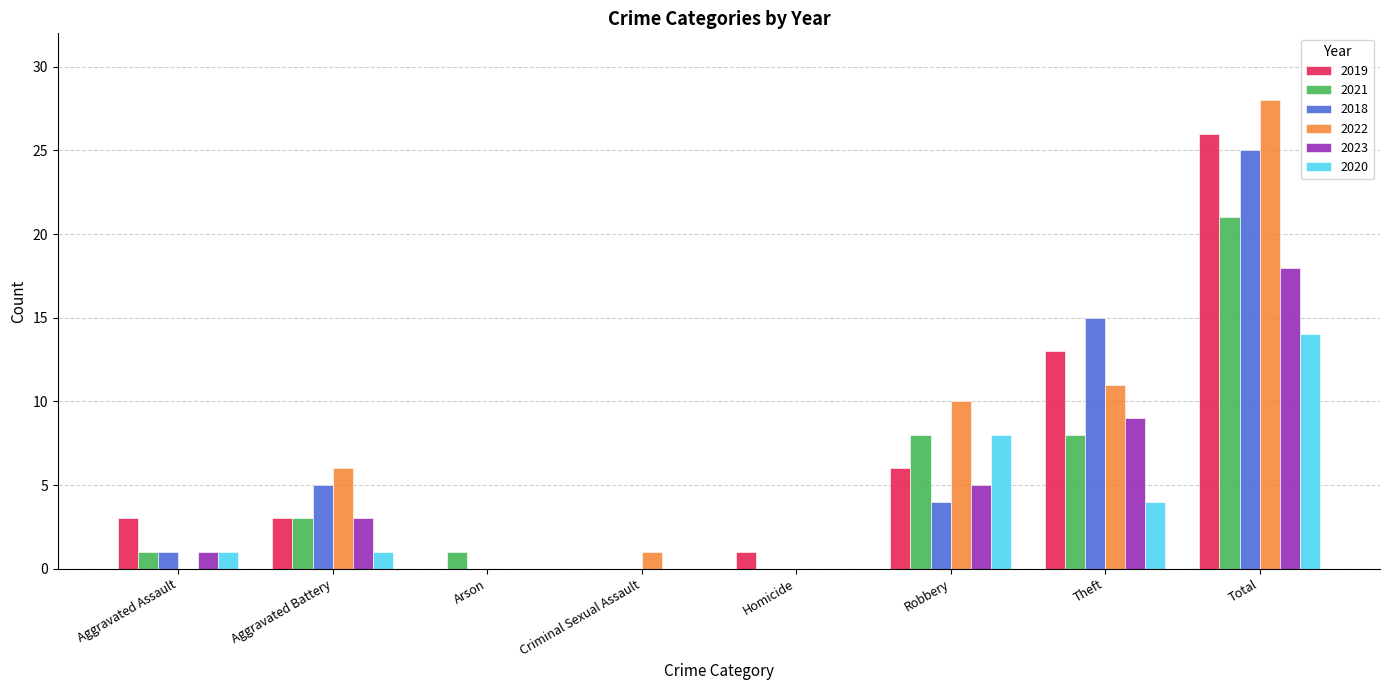

Does the chart contain stacked bars?

No